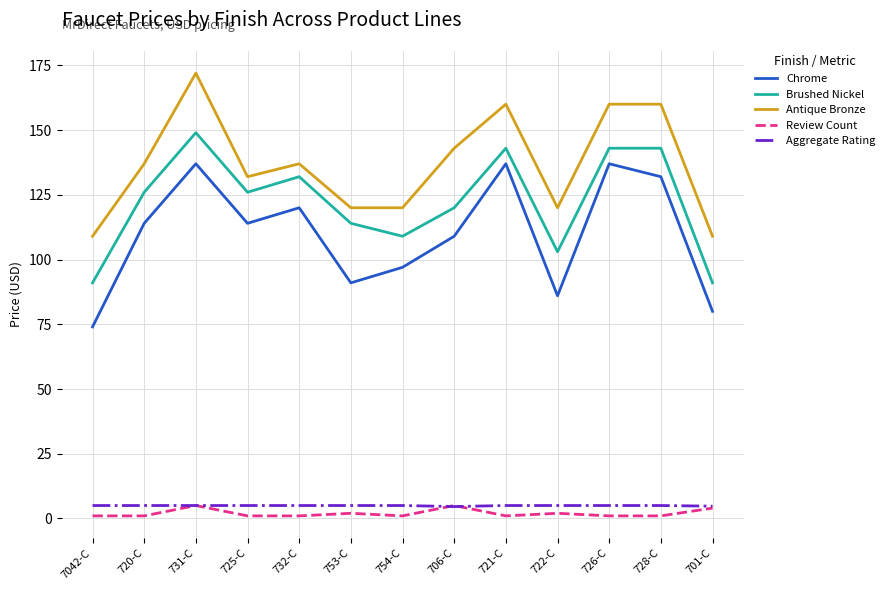

What is the minimum value shown in the chart?

1.0